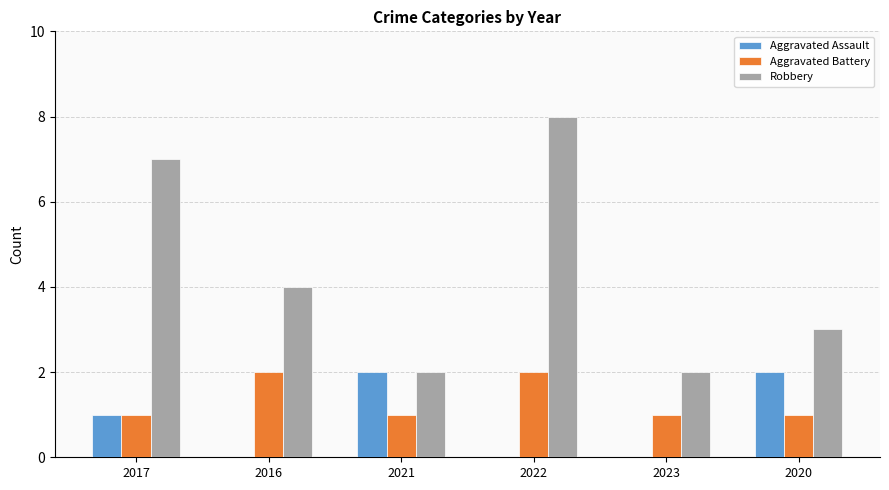

Count the number of categories in the chart.

6